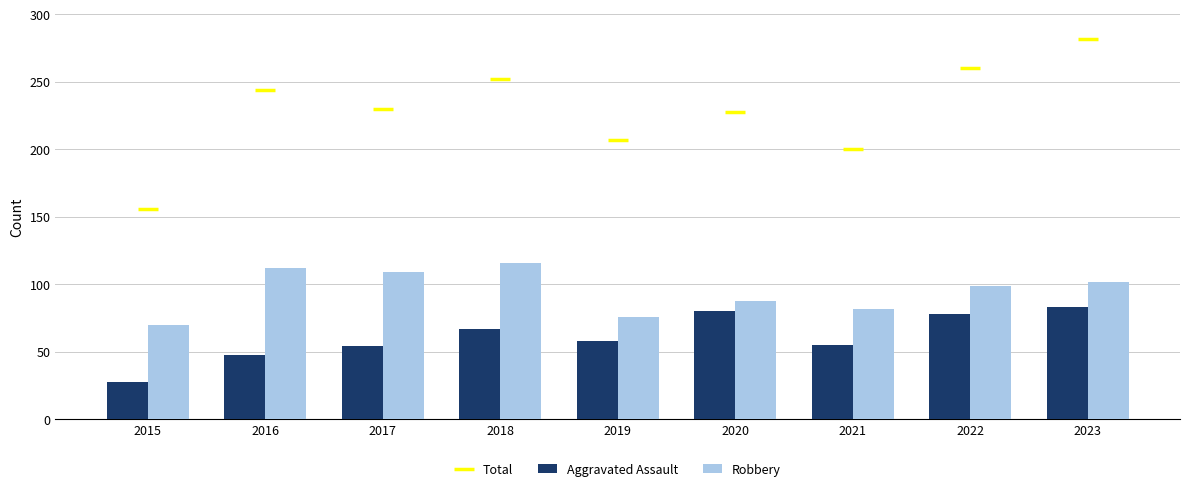

What is the sum of the Total values at 2022 and 2015?

416